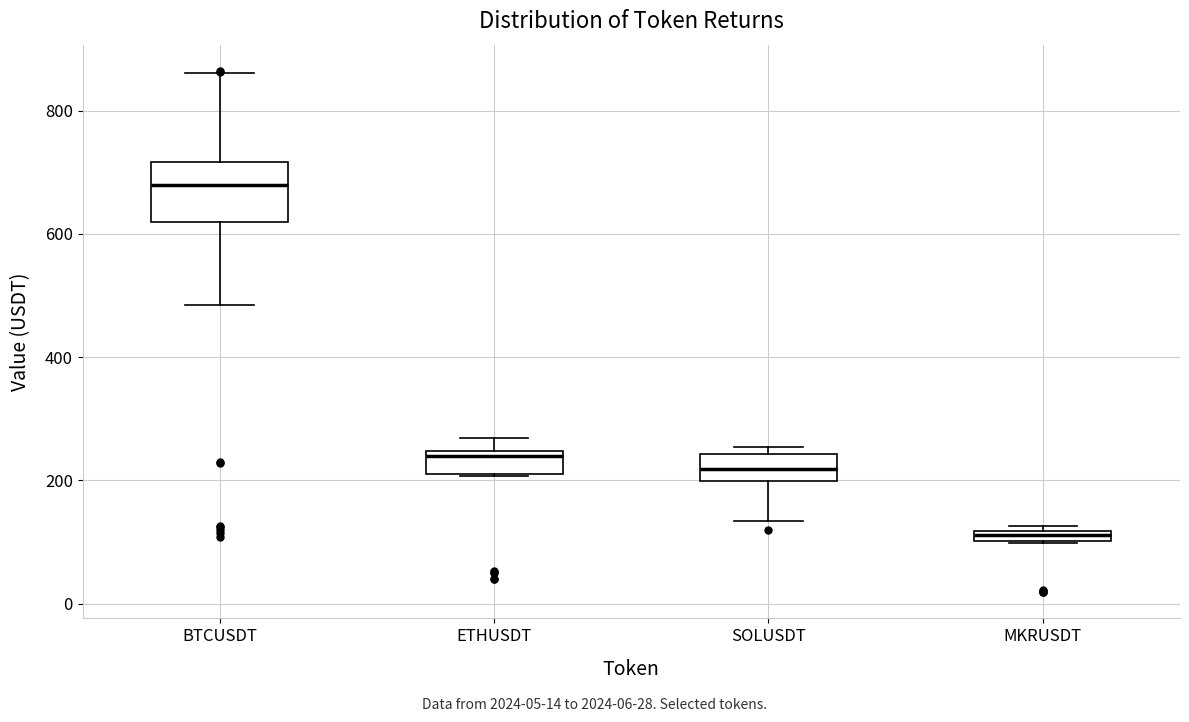

Which box has the lowest median line?

MKRUSDT